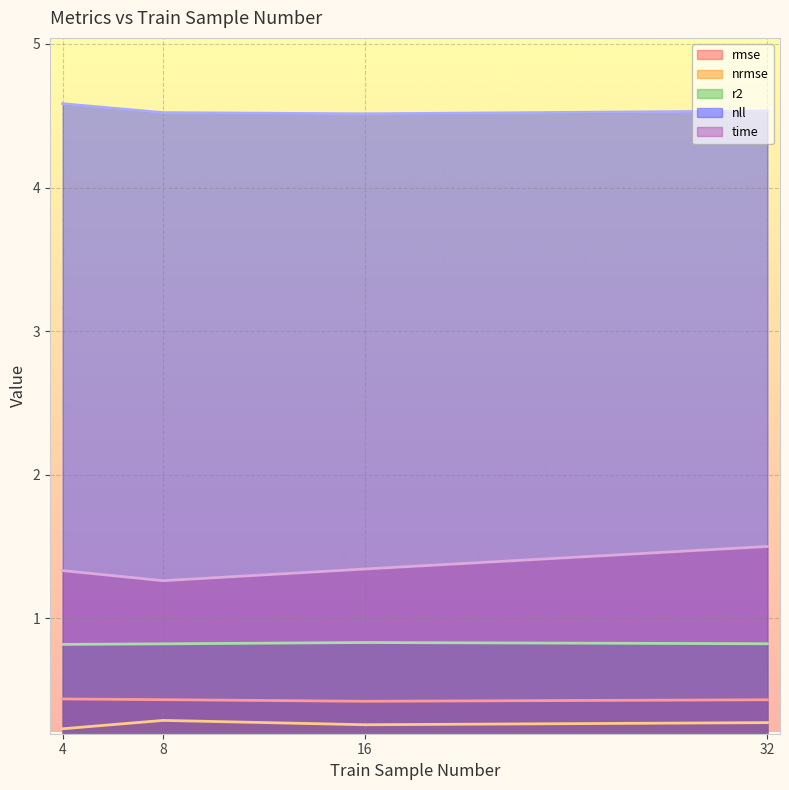

In r2, how many points are higher than both neighbors (excluding endpoints)?

1